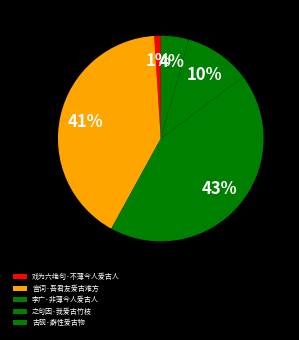

Rank the categories by value from lowest to highest.

戏为六绝句·不薄今人爱古人, 古砚·癖性爱古物, 之句因·我爱古竹枝, 宫词·吾君友爱古难方, 李广·非薄今人爱古人